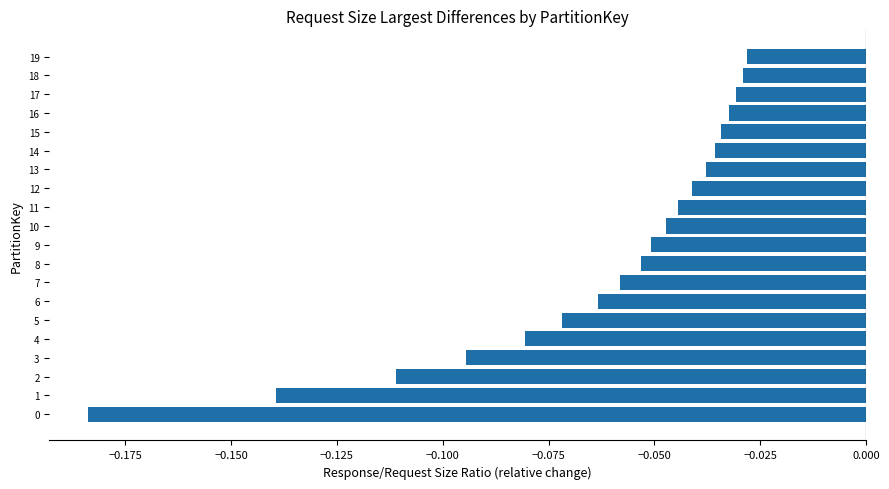

The chart shows a value of -0.1 at 12. True or false?

False